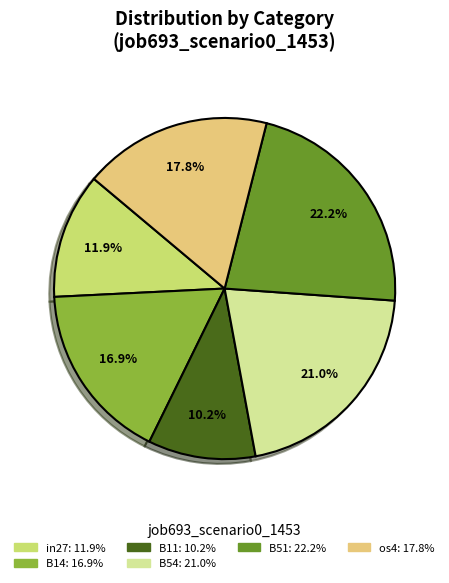

Is there a majority slice in this chart?

No